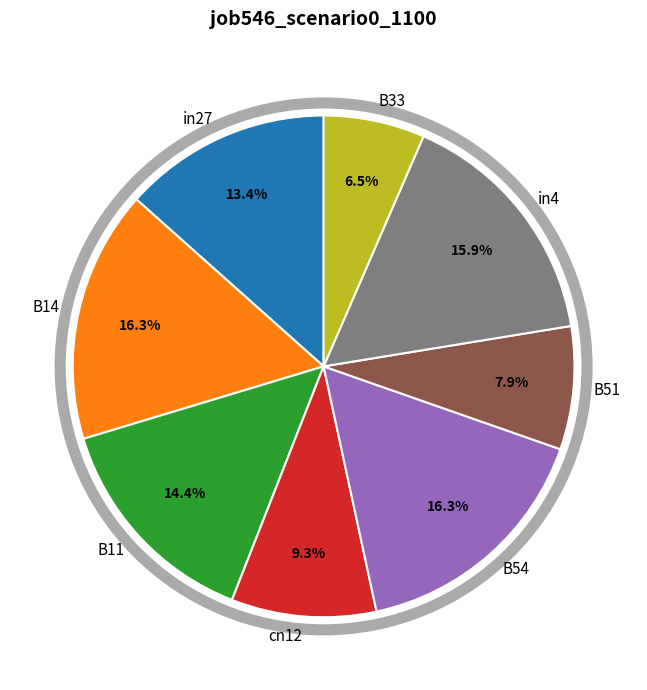

Count the number of slices in the pie.

8